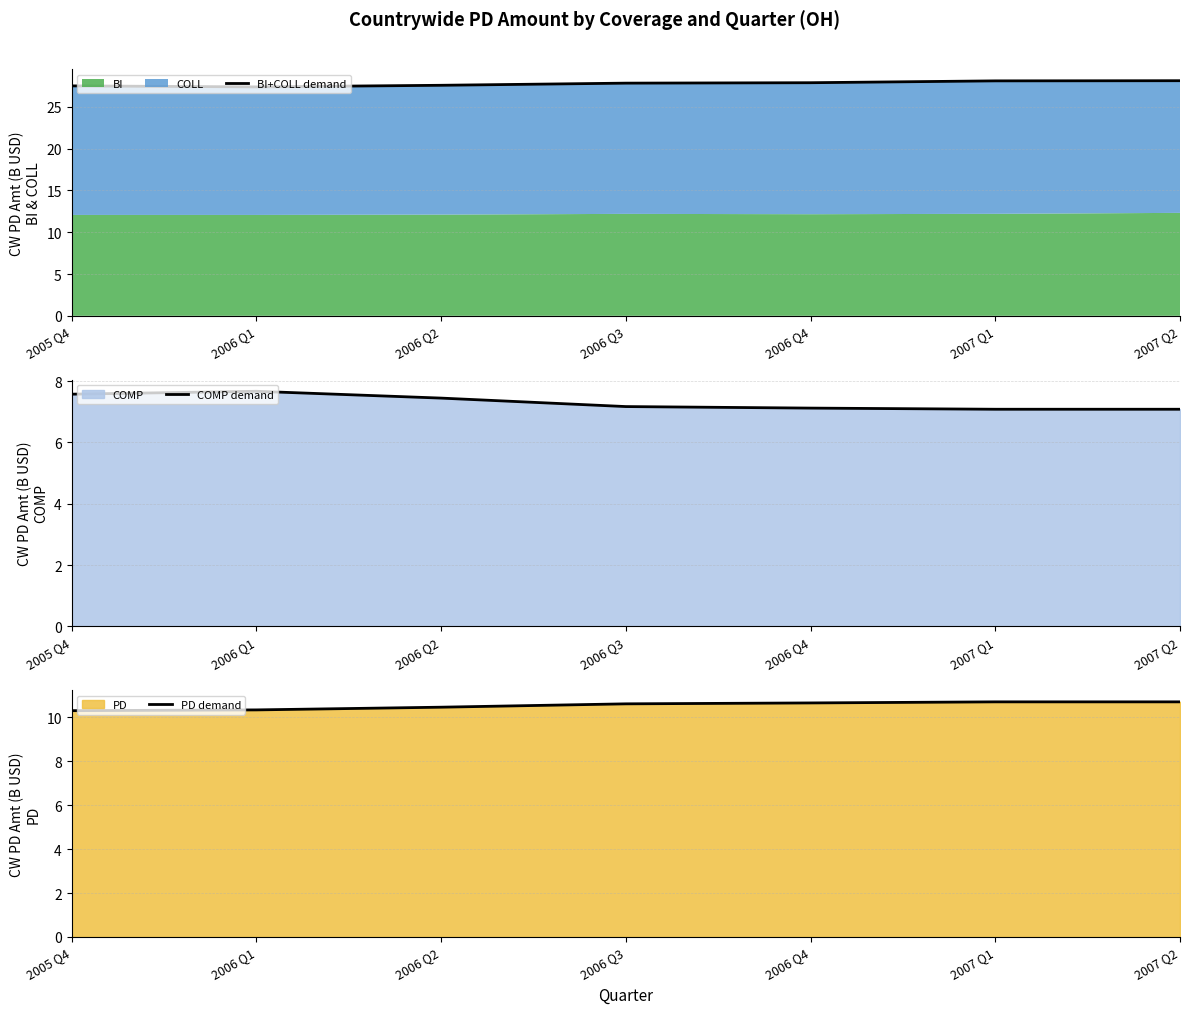

Is the value of PD demand at 2006 Q4 greater than the value of BI+COLL demand at 2007 Q1?

No